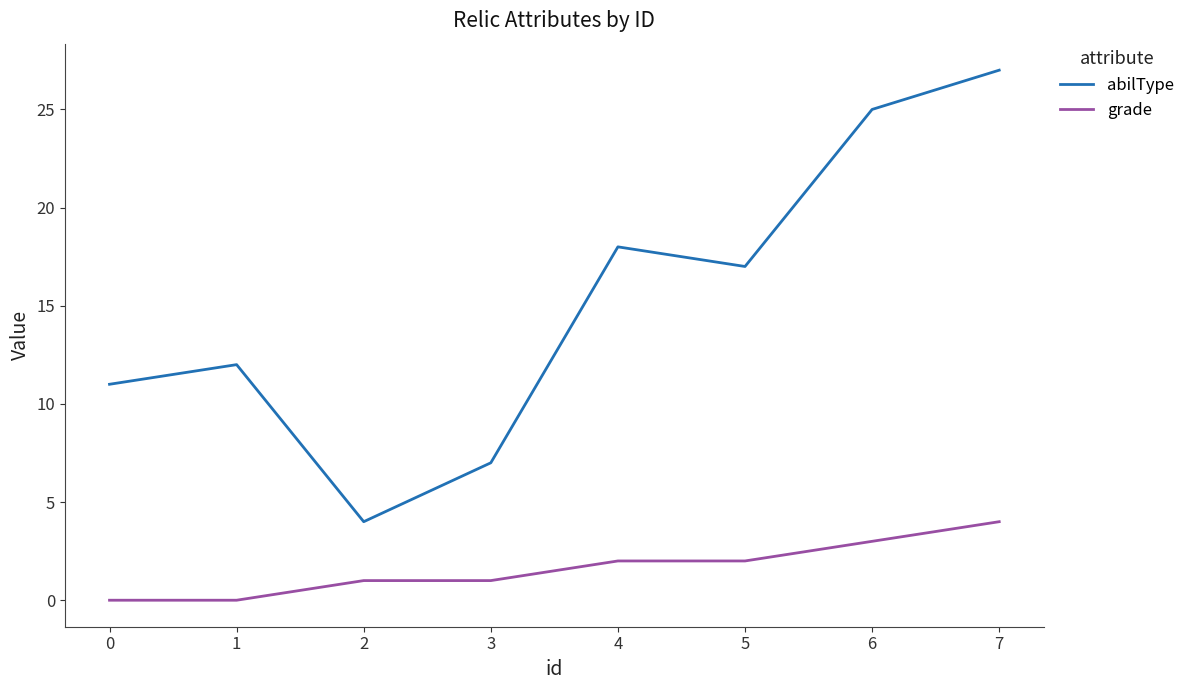

Rank the series by their maximum value, from lowest to highest.

grade, abilType